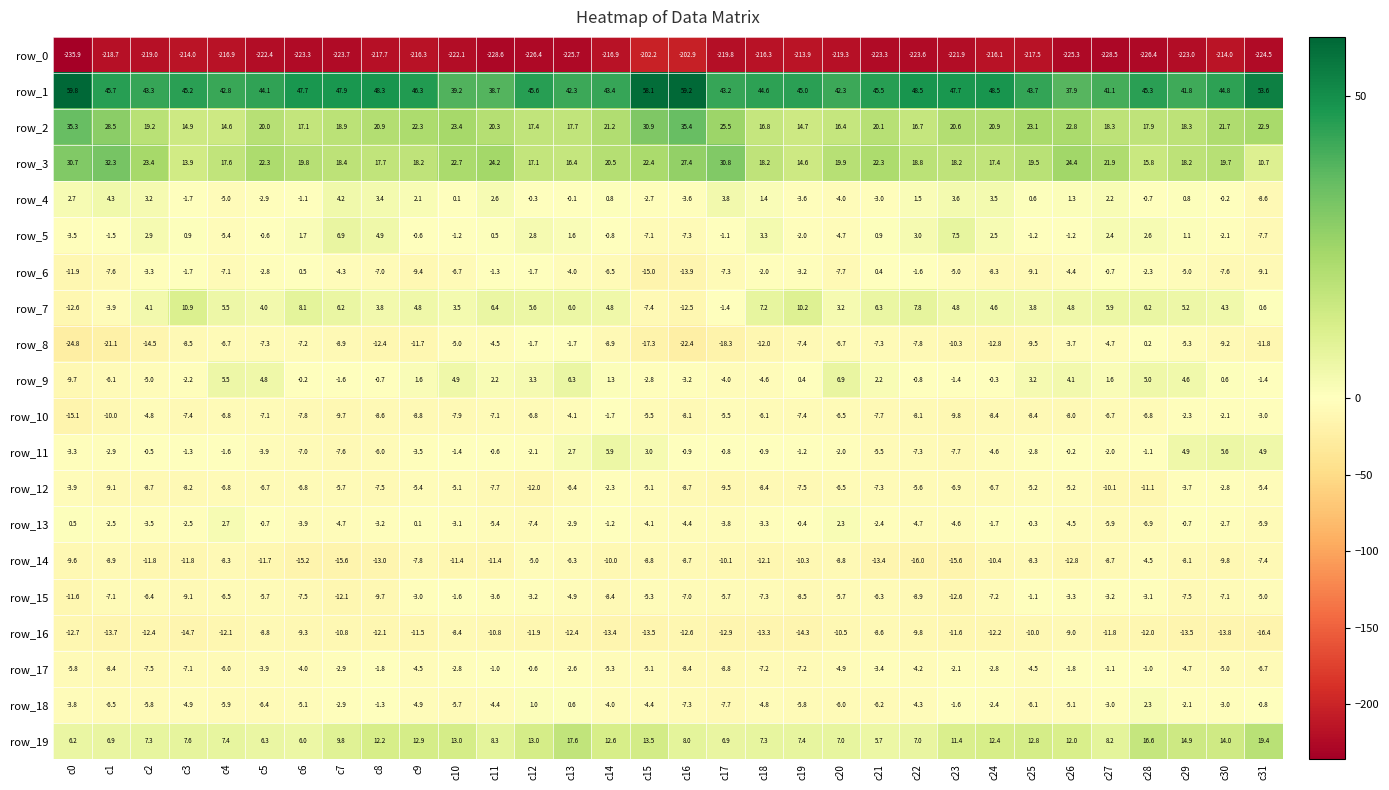

At which category does the chart reach its peak across all series?

c0